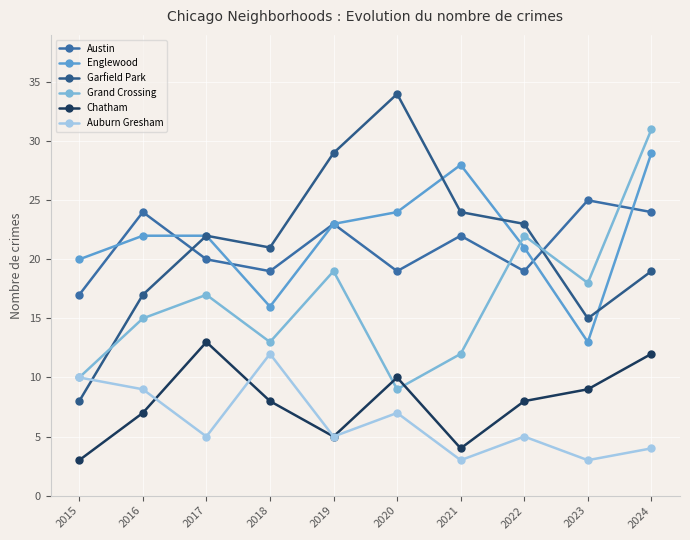

What is the difference between the second highest and second lowest values in the Grand Crossing series?

12